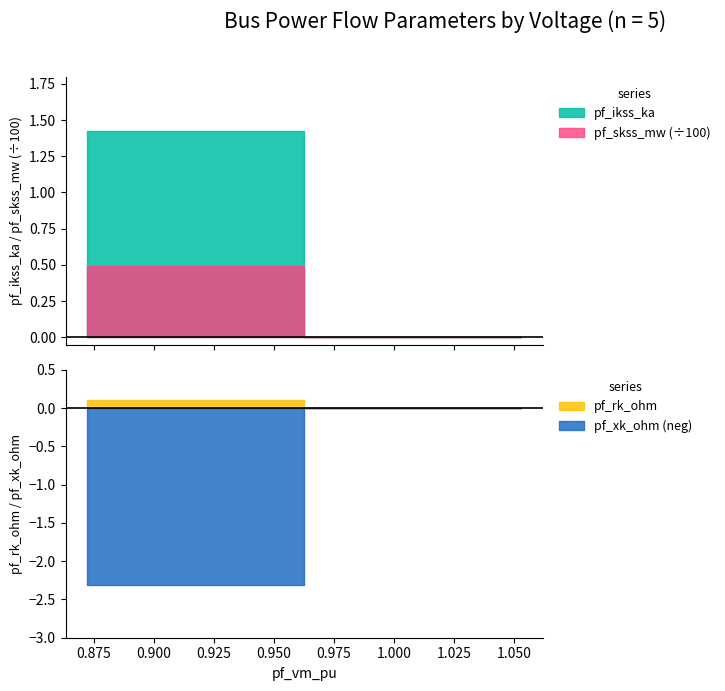

Reading left to right, extract all data points from this chart.

pf_ikss_ka: Bus_0=0.0	Bus_1=1.4	Bus_2=0.0	Bus_3=0.0	Bus_4=0.0
pf_skss_mw: Bus_0=0.0	Bus_1=49.3	Bus_2=0.0	Bus_3=0.0	Bus_4=0.0
pf_rk_ohm: Bus_0=0.0	Bus_1=0.1	Bus_2=0.0	Bus_3=0.0	Bus_4=0.0
pf_xk_ohm: Bus_0=0.0	Bus_1=2.3	Bus_2=0.0	Bus_3=0.0	Bus_4=0.0